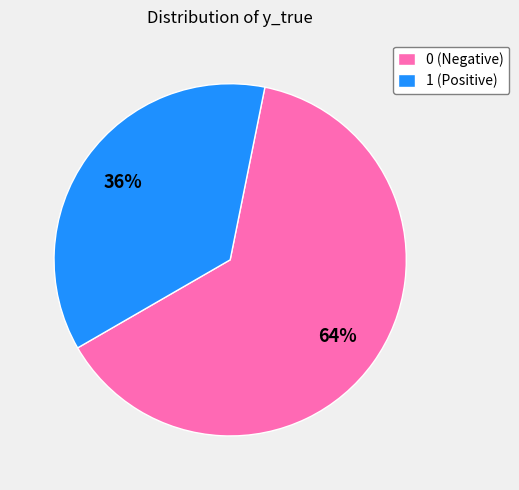

To the nearest percent, what portion does 1 represent?

36%